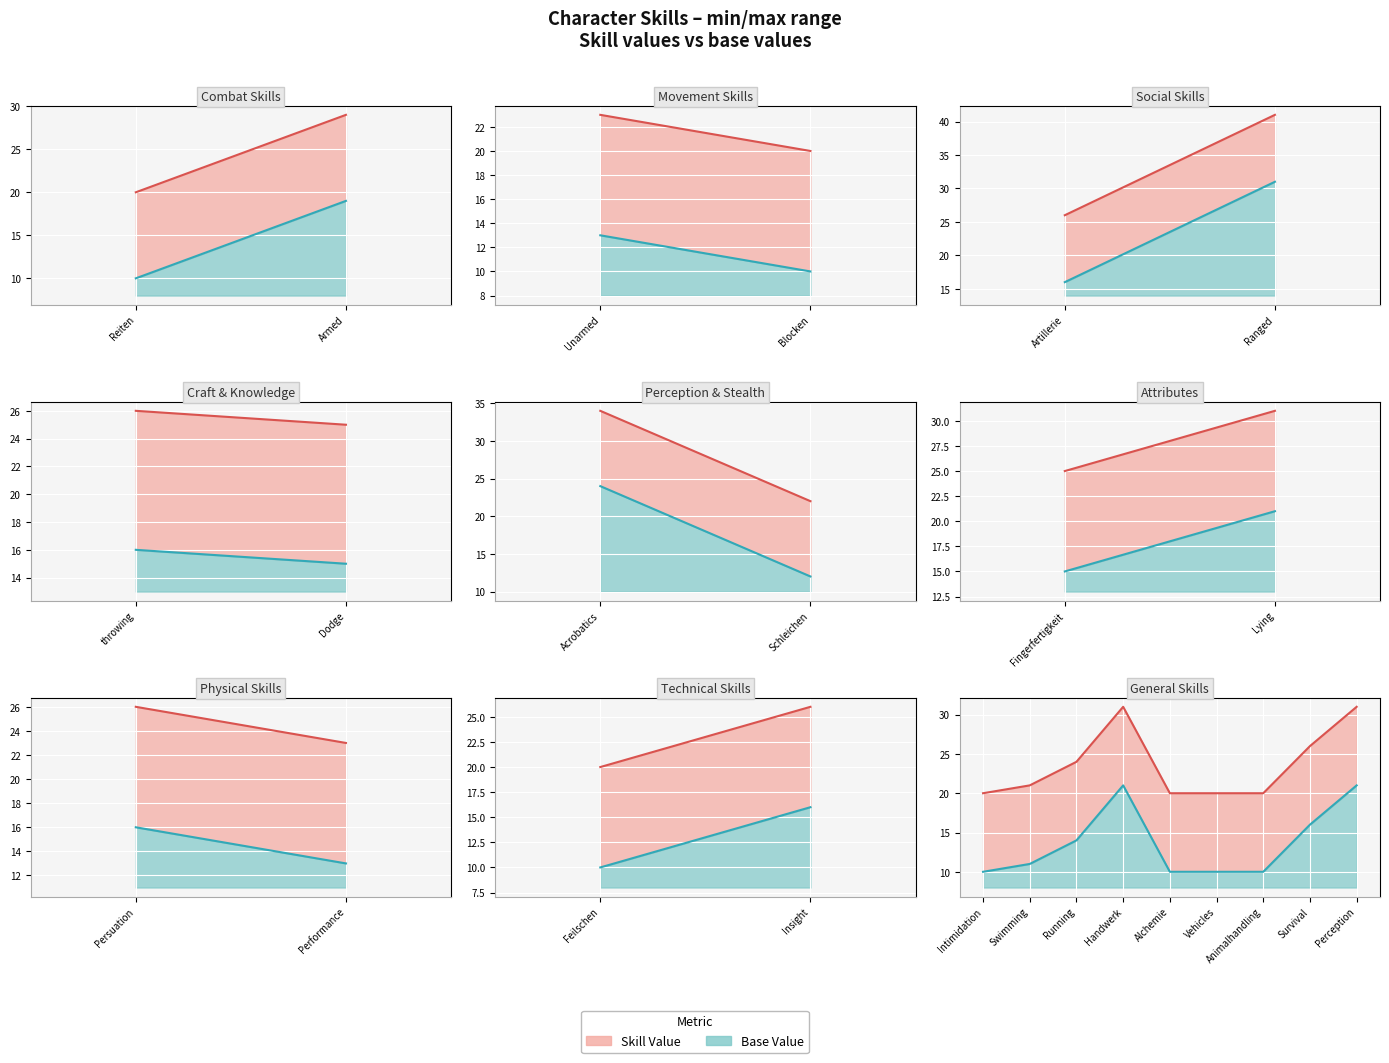

List the labels in order of value, largest first.

Ranged, Acrobatics, Lying, Handwerk, Perception, Armed, Artillerie, throwing, Persuation, Insight, Survival, Dodge, Fingerfertigkeit, Running, Unarmed, Performance, Schleichen, Swimming, Reiten, Blocken, Feilschen, Intimidation, Alchemie, Vehicles, Animalhandling